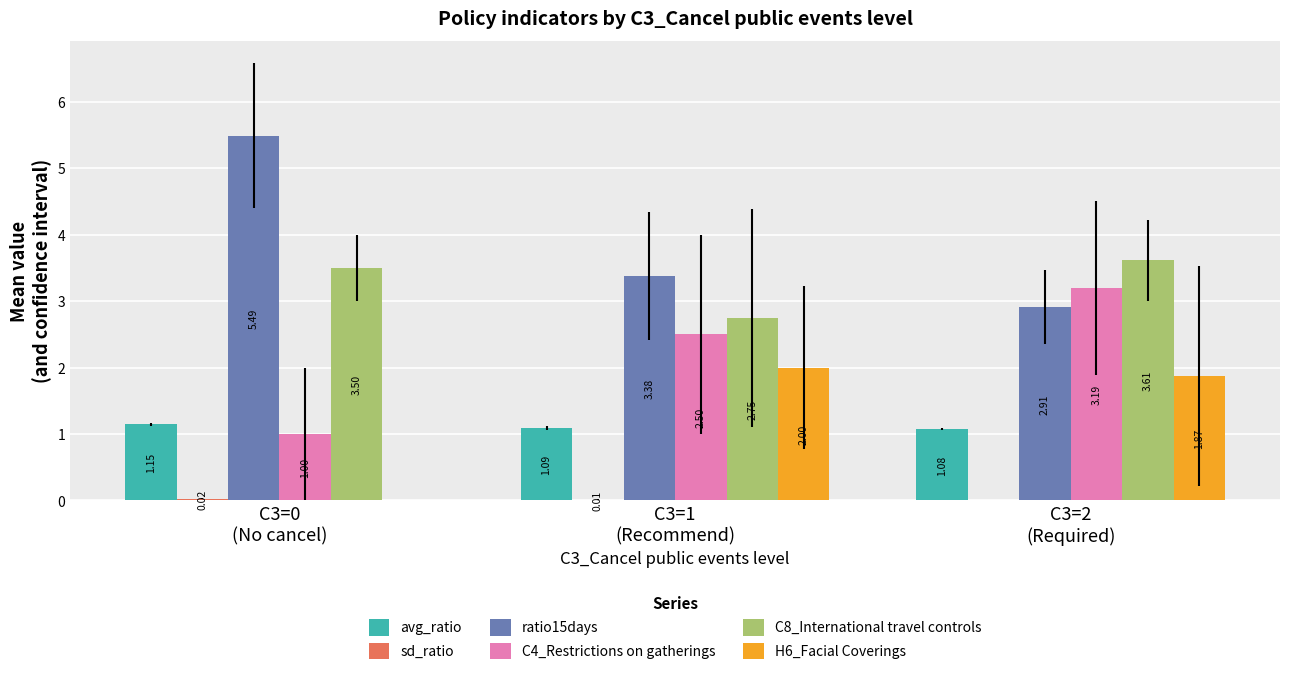

The value of avg_ratio at C3=2
(Required) is 1.5. True or false?

False